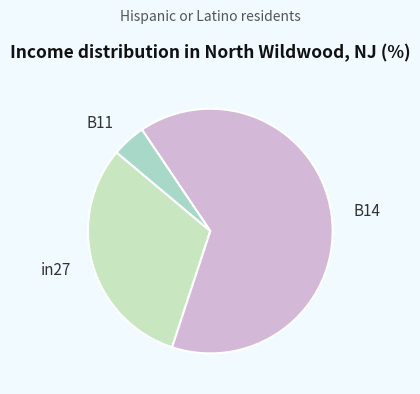

Which slice is the largest?

B14